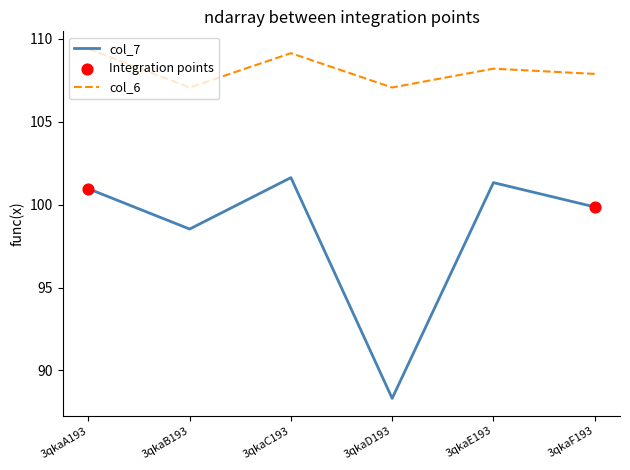

What position from the right is 3qkaE193?

2